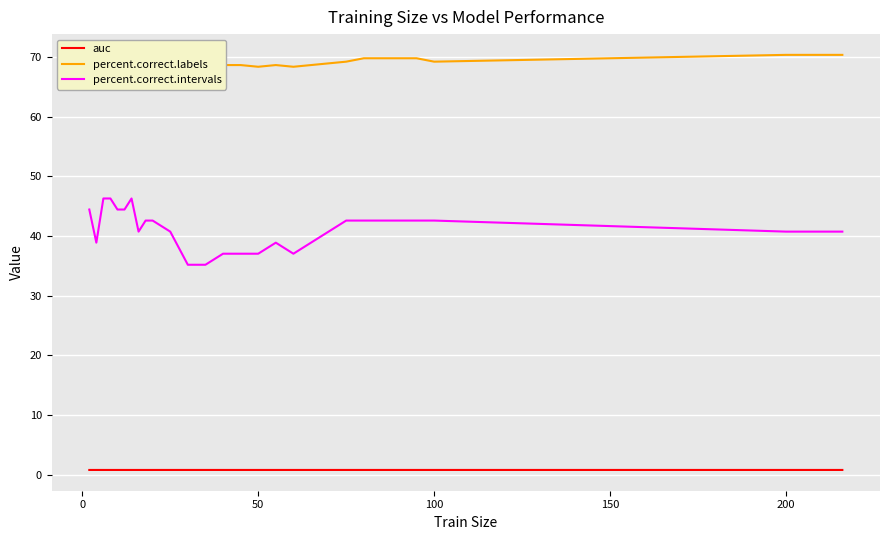

What is the average value of the percent.correct.labels series?

69.1